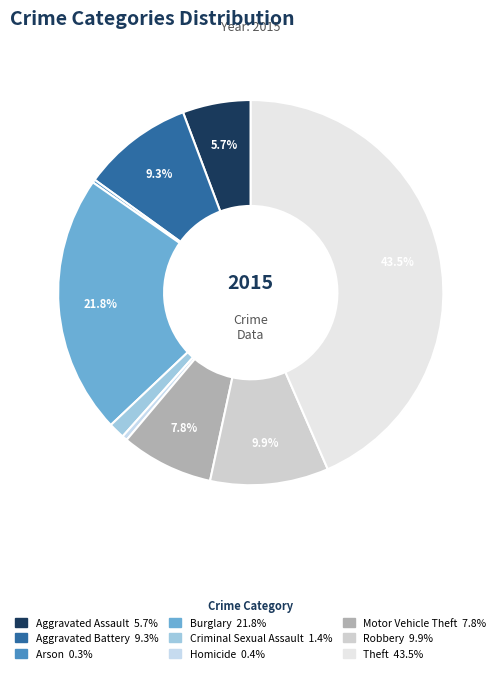

To the nearest percent, what is the average slice percentage?

11%